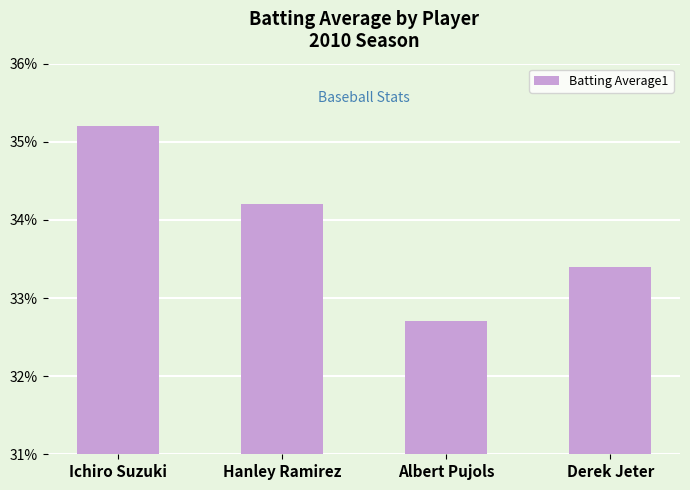

What is the label of the 4th bar from the right?

Ichiro Suzuki